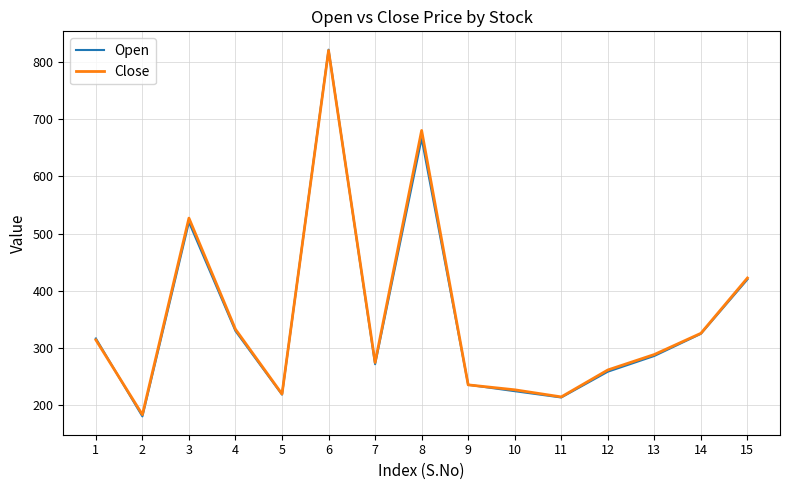

Where is Open nearest to the value 501?

3